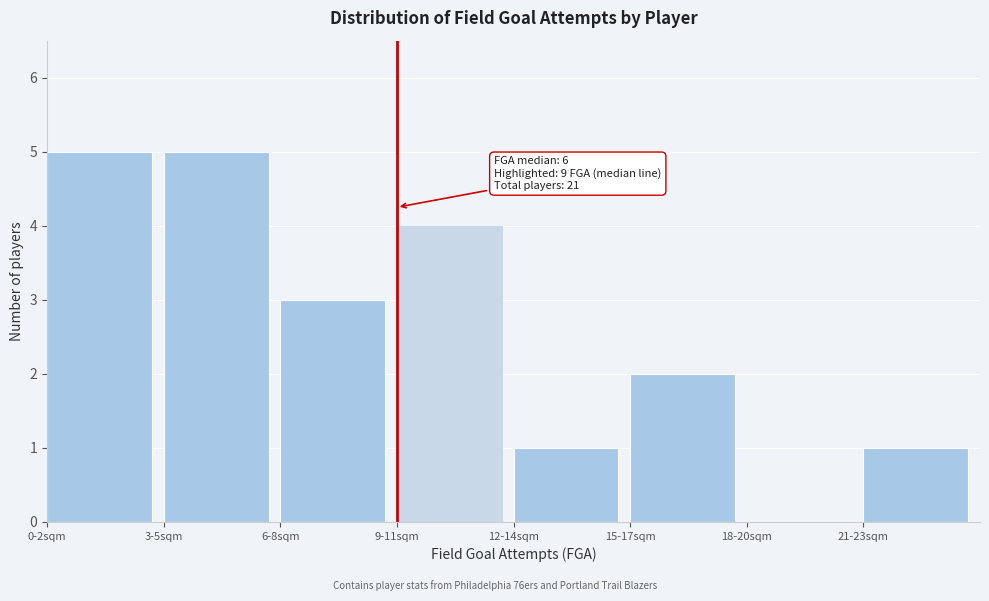

Reading left to right, extract all data points from this chart.

0-2sqm=5	3-5sqm=5	6-8sqm=3	9-11sqm=4	12-14sqm=1	15-17sqm=2	18-20sqm=0	21-23sqm=1